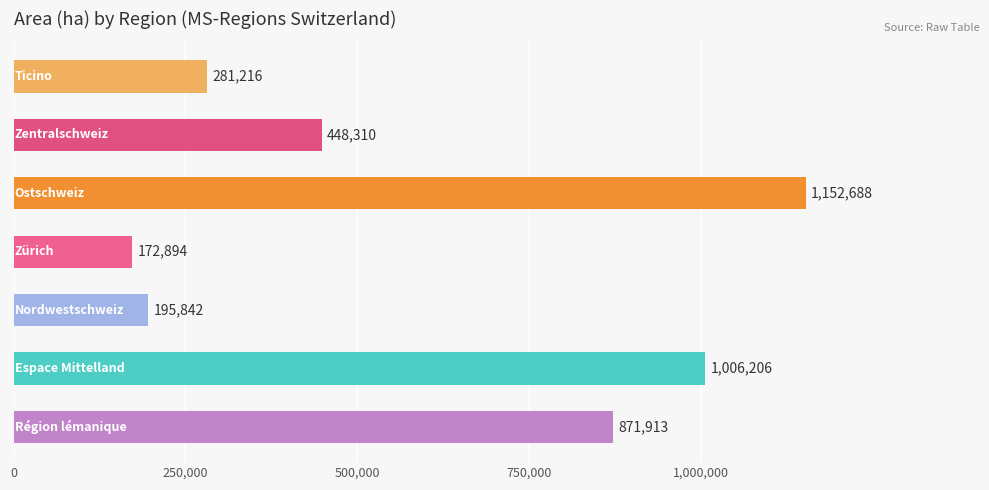

How many bars are there in total?

7